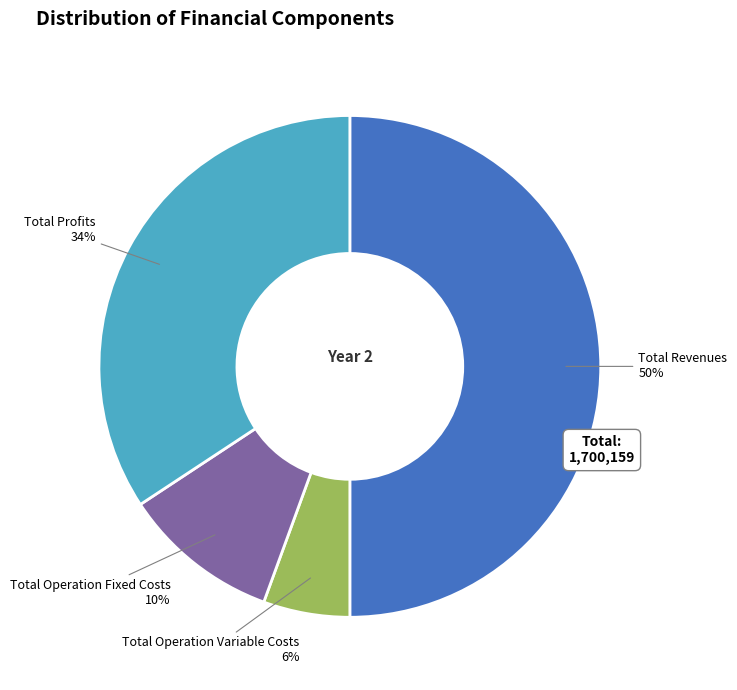

Is it true that Total Operation Variable Costs is 6% of the pie?

True